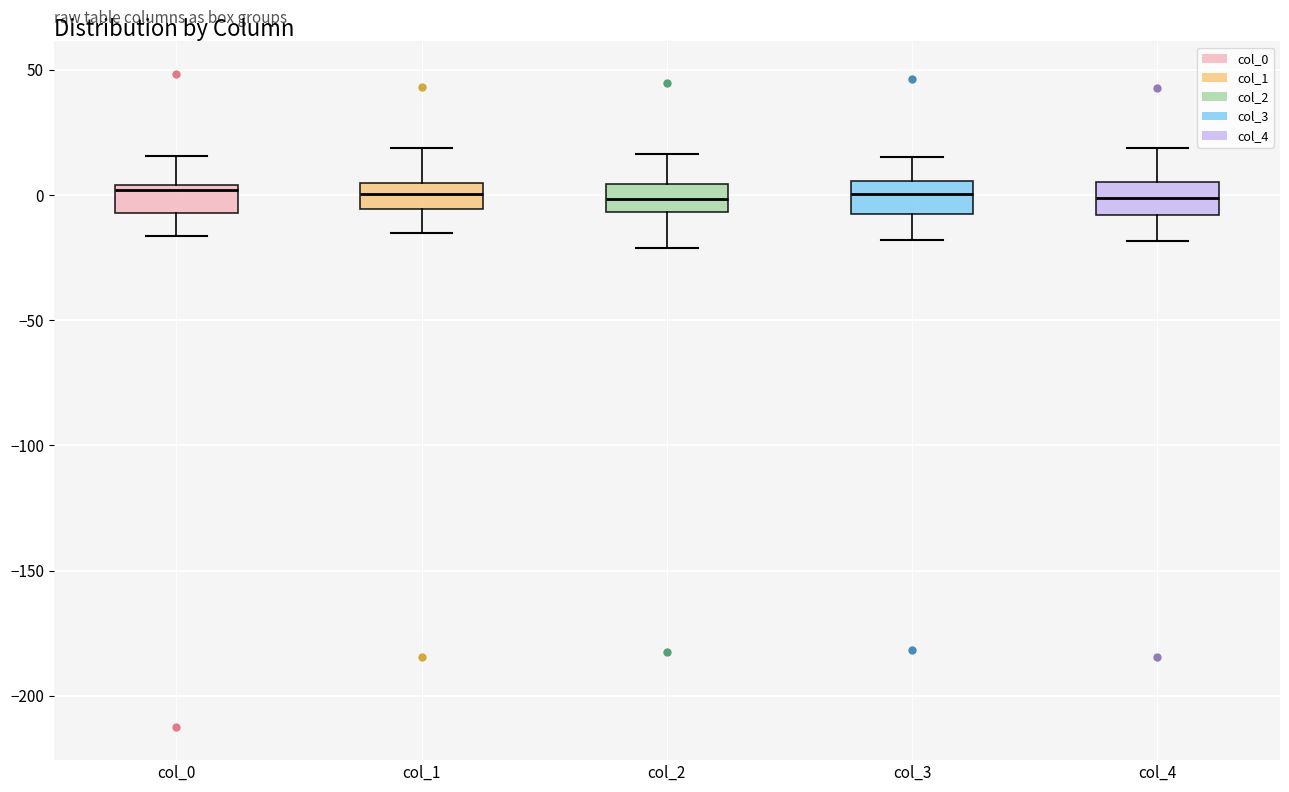

Where does the upper whisker of the box for col_0 end on the y-axis? The values are not printed on the chart, so give them approximately, as read against the axis.

15